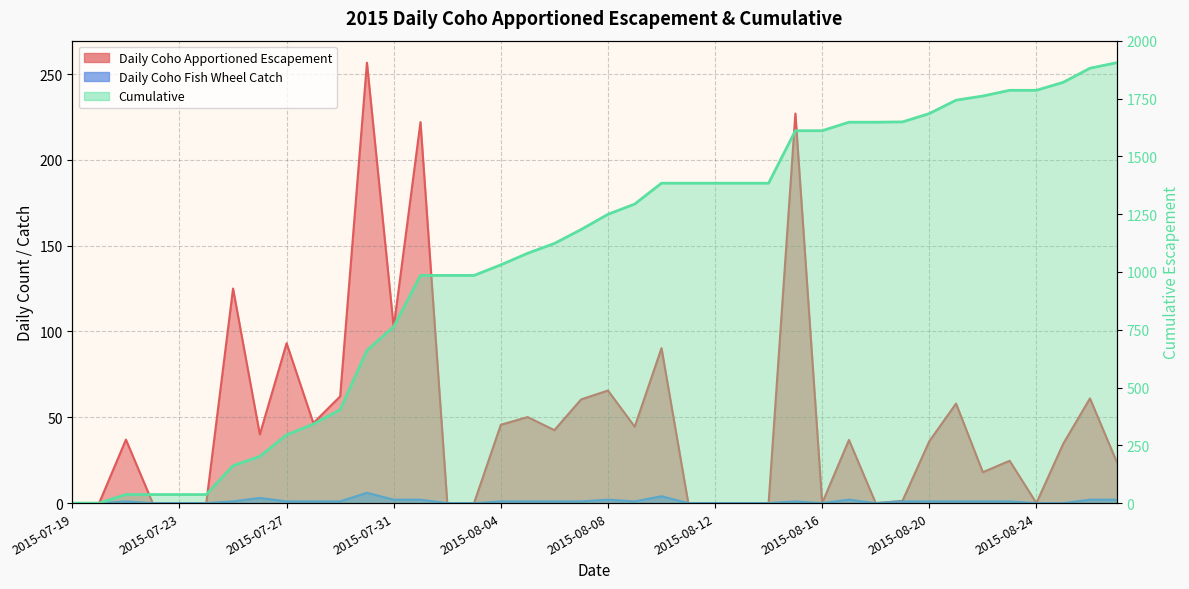

Count the number of data series in this chart.

3